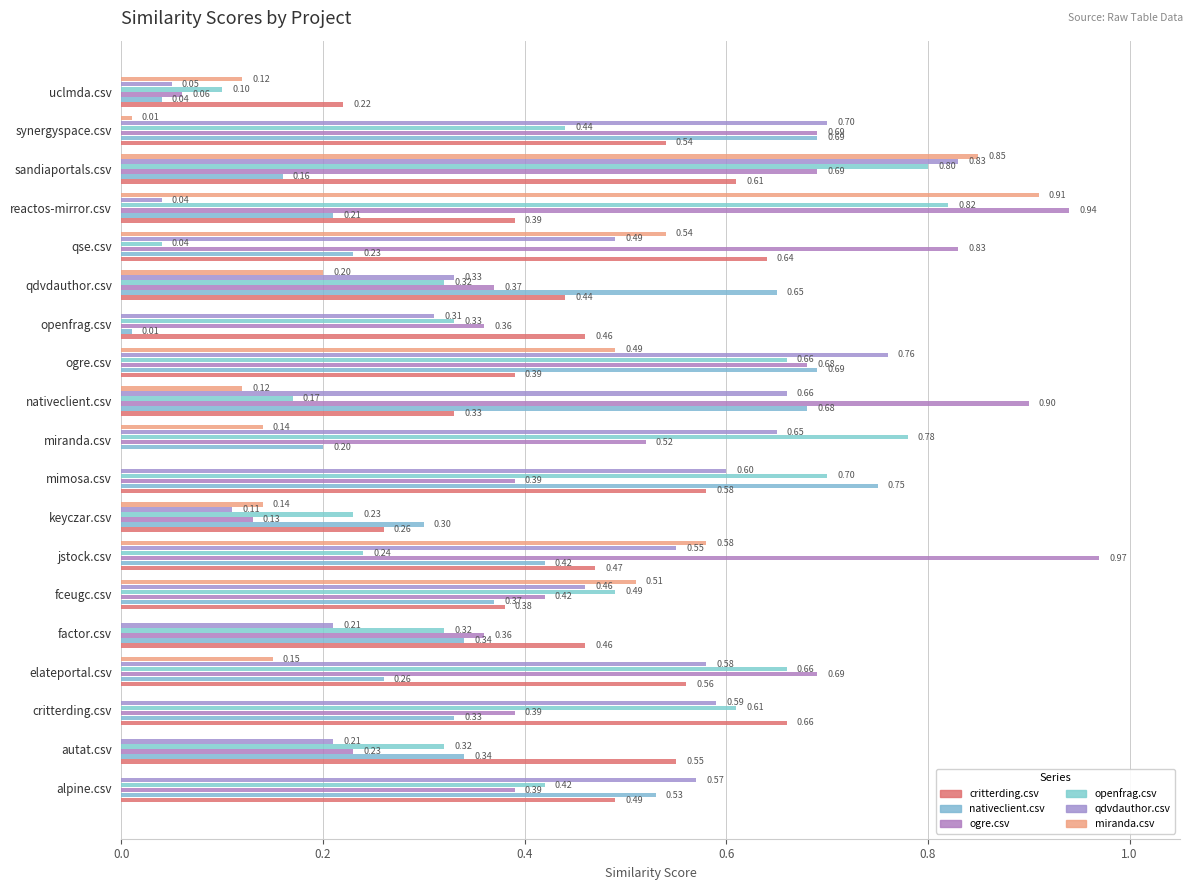

How many values in critterding.csv are above zero?

18